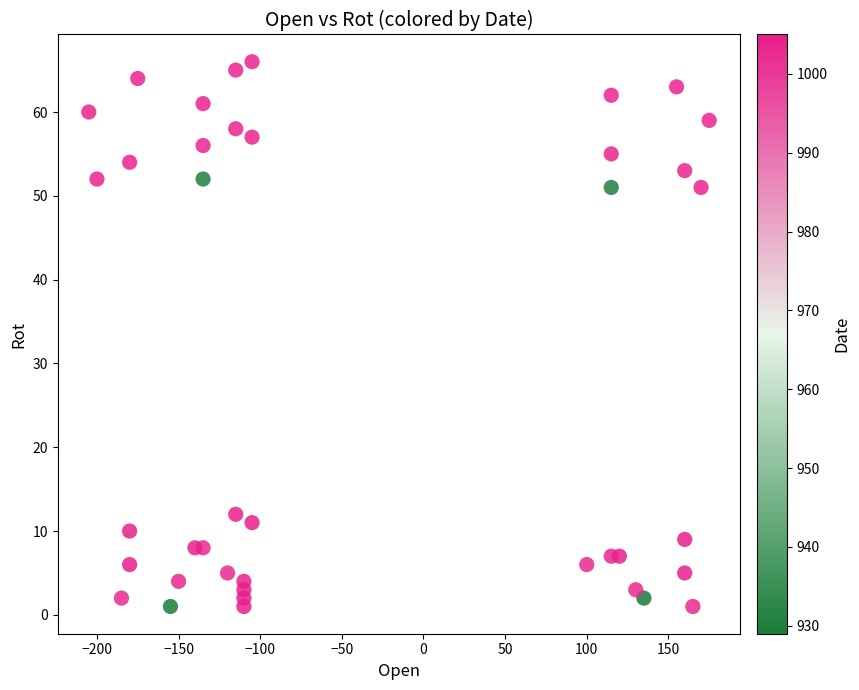

What is the range of Y values (max minus min)?

65